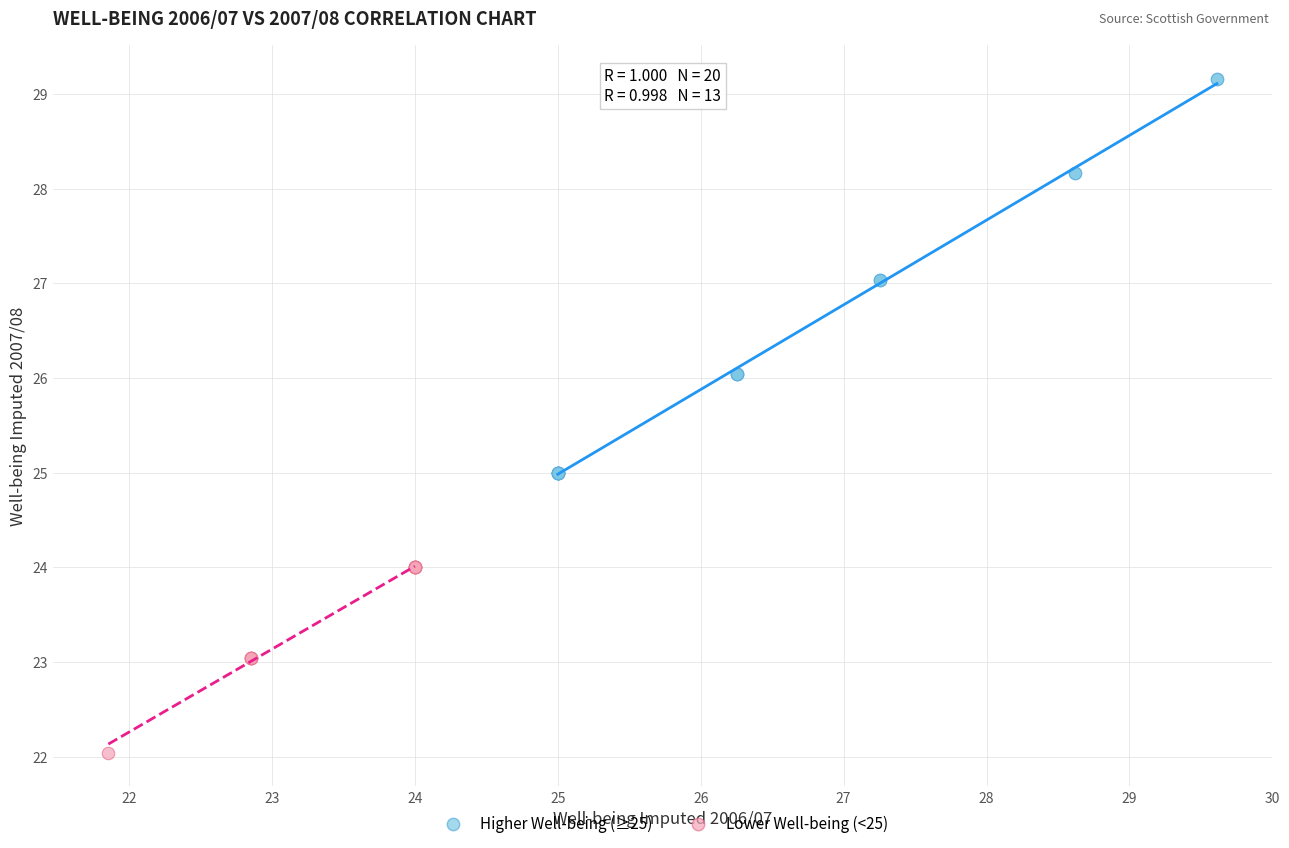

Which series has the widest spread of Y values?

Higher Well-being (≥25)